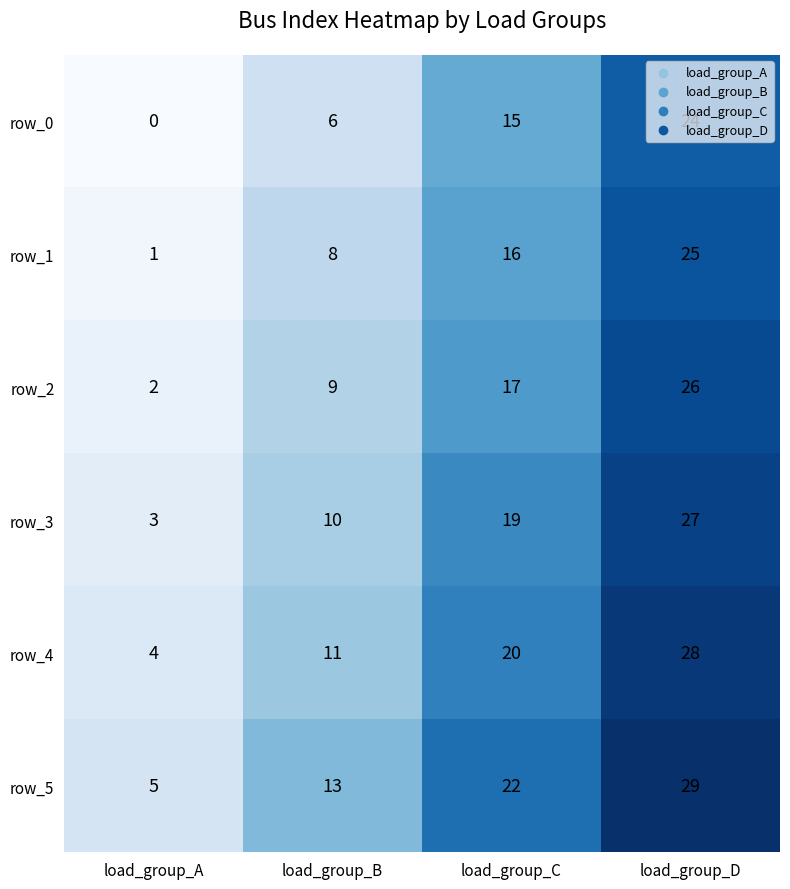

True or false: row_5 has a value of 29 at load_group_D.

True